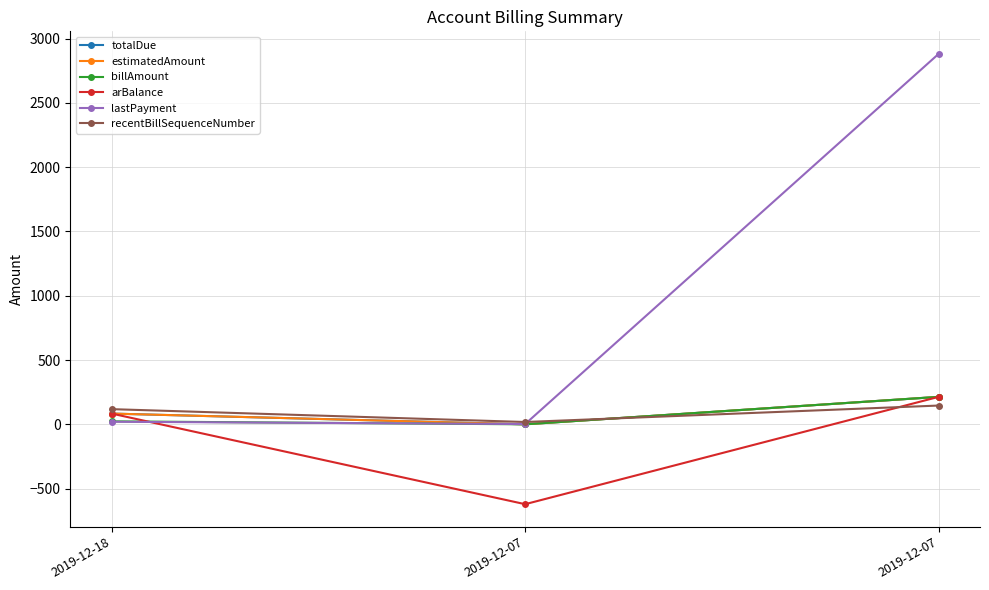

Between 2019-12-18 and 2019-12-07, which series saw the biggest shift?

lastPayment